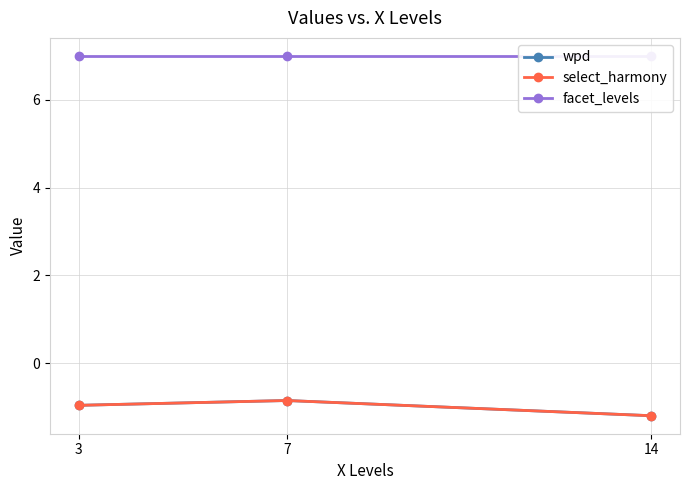

What value does the select_harmony series have at 7?

-0.8